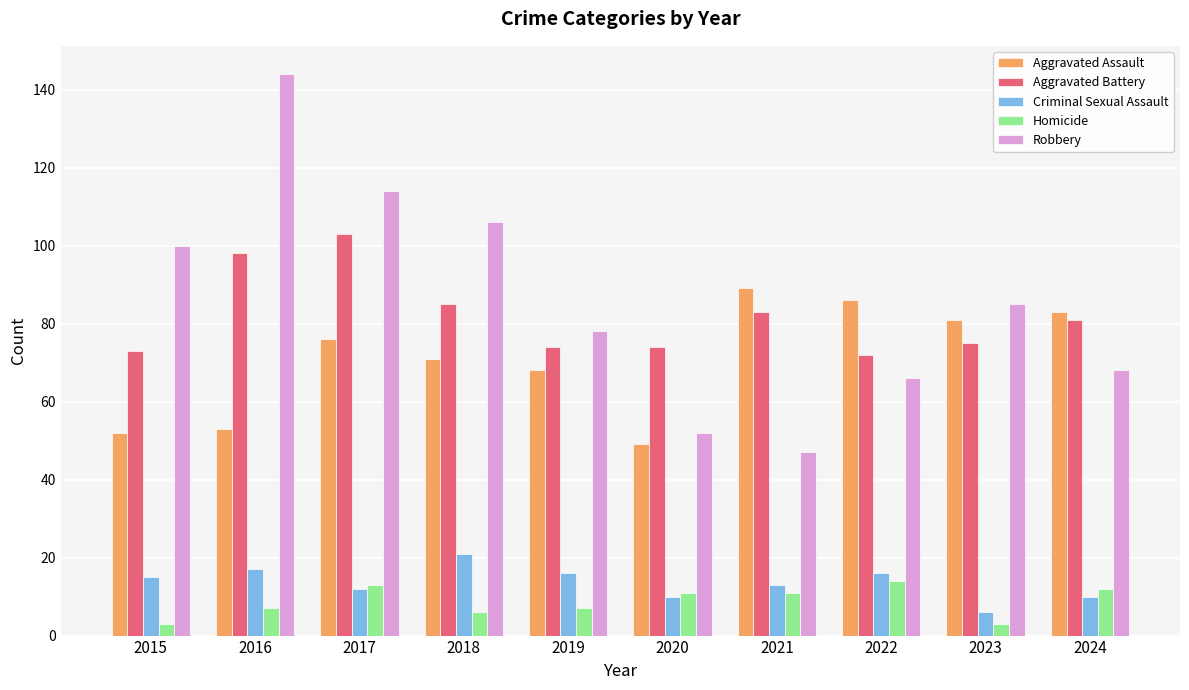

What are all the series names shown in the legend?

Aggravated Assault, Aggravated Battery, Criminal Sexual Assault, Homicide, Robbery